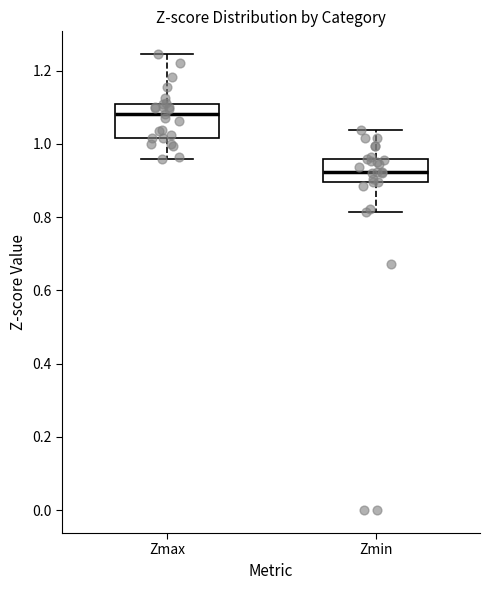

Which box's median line is the lowest?

Zmin